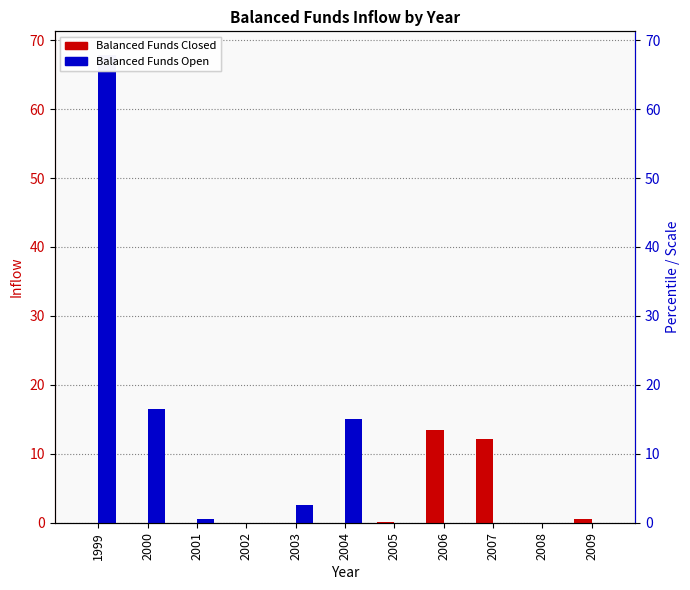

Where is Balanced Funds Closed nearest to the value 6?

2009